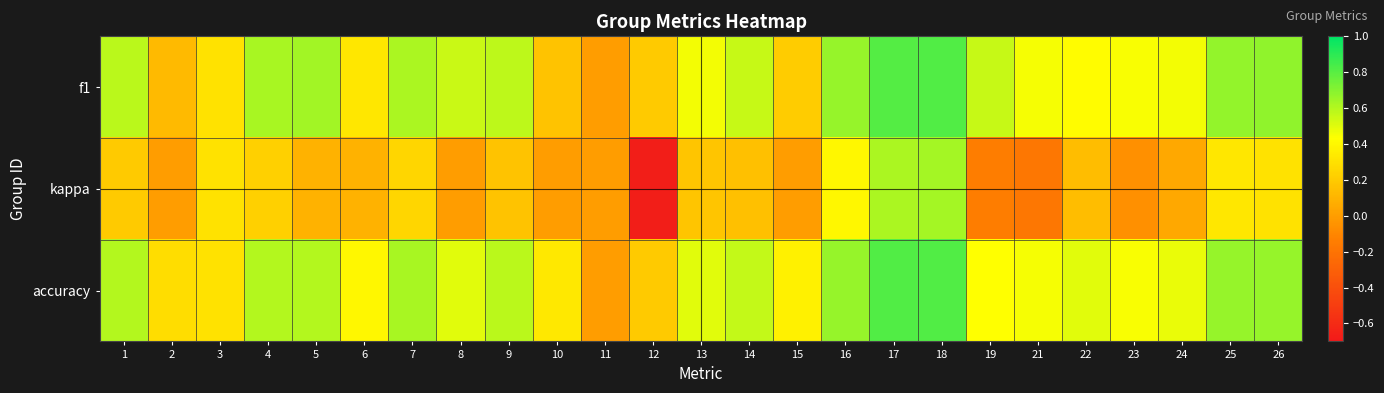

Reading left to right, transcribe all the data shown in this chart.

f1: 1=0.6	2=0.1	3=0.3	4=0.6	5=0.6	6=0.3	7=0.6	8=0.5	9=0.6	10=0.2	11=0.0	12=0.2	13=0.5	14=0.6	15=0.2	16=0.7	17=0.8	18=0.8	19=0.6	21=0.5	22=0.4	23=0.4	24=0.5	25=0.7	26=0.7
kappa: 1=0.2	2=0.0	3=0.3	4=0.2	5=0.1	6=0.1	7=0.2	8=0.0	9=0.2	10=0.0	11=0.0	12=-0.7	13=0.2	14=0.2	15=0.0	16=0.4	17=0.6	18=0.6	19=-0.1	21=-0.2	22=0.1	23=-0.1	24=0.0	25=0.3	26=0.3
accuracy: 1=0.6	2=0.3	3=0.3	4=0.6	5=0.6	6=0.4	7=0.6	8=0.5	9=0.6	10=0.3	11=0.0	12=0.2	13=0.5	14=0.6	15=0.4	16=0.7	17=0.8	18=0.8	19=0.4	21=0.5	22=0.5	23=0.4	24=0.5	25=0.7	26=0.7